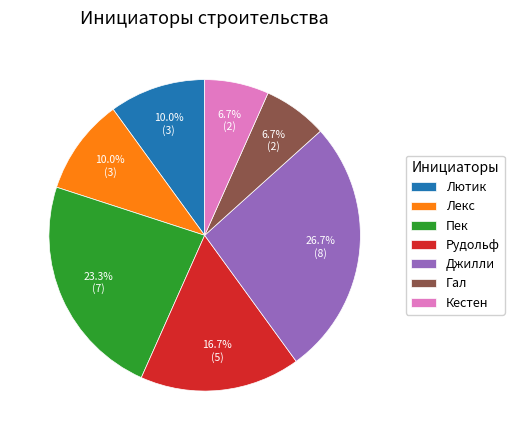

What is the ratio of the value at Пек to the value at Лекс?

2.3